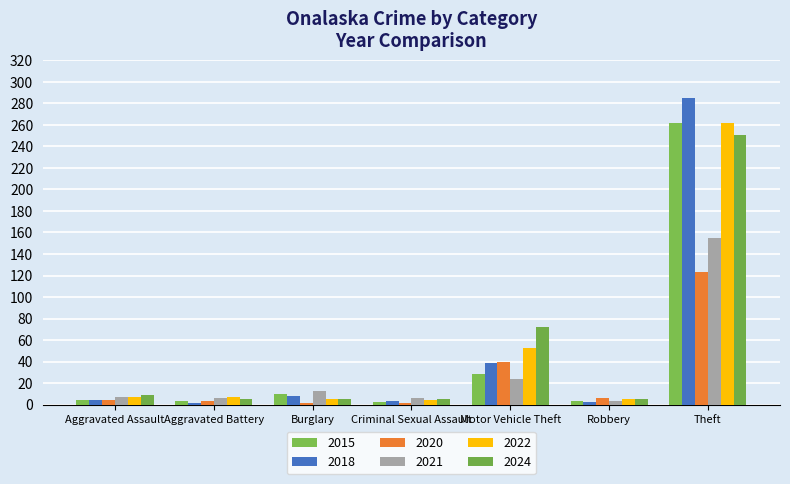

What is the smallest value displayed?

1